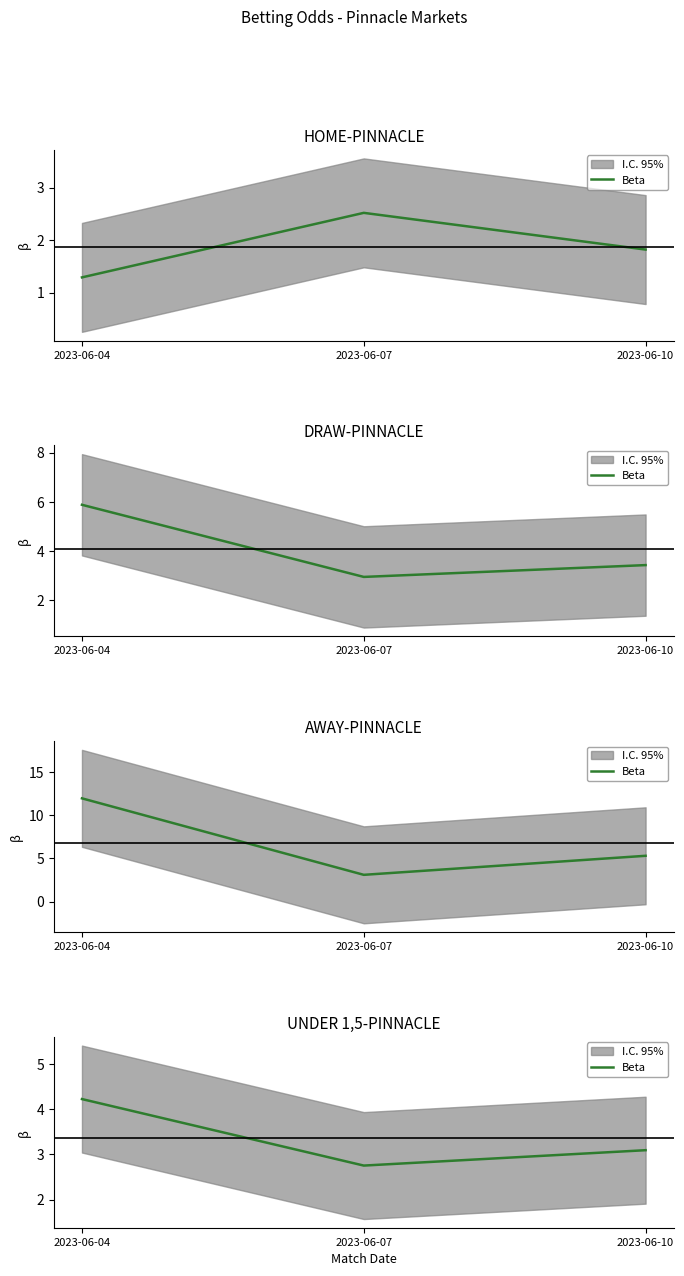

Is this an area chart (filled region under the line)?

No